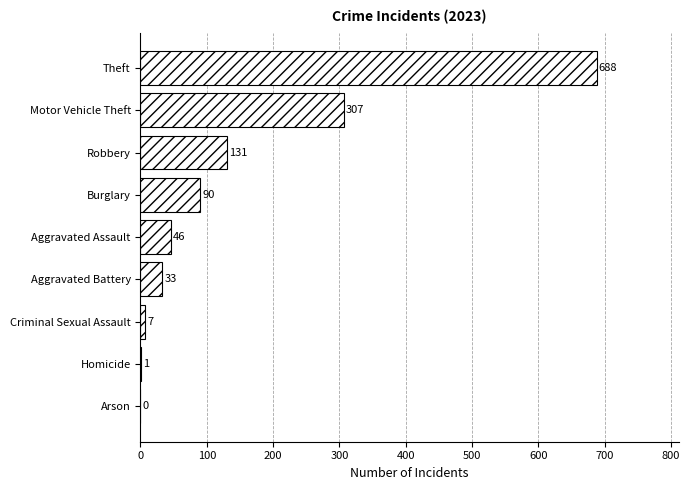

Which category has the highest value across all series?

Theft